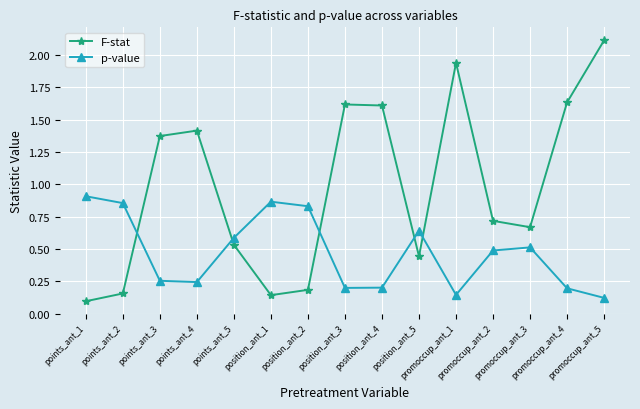

Which category has the lowest value in the F-stat series?

points_ant_1